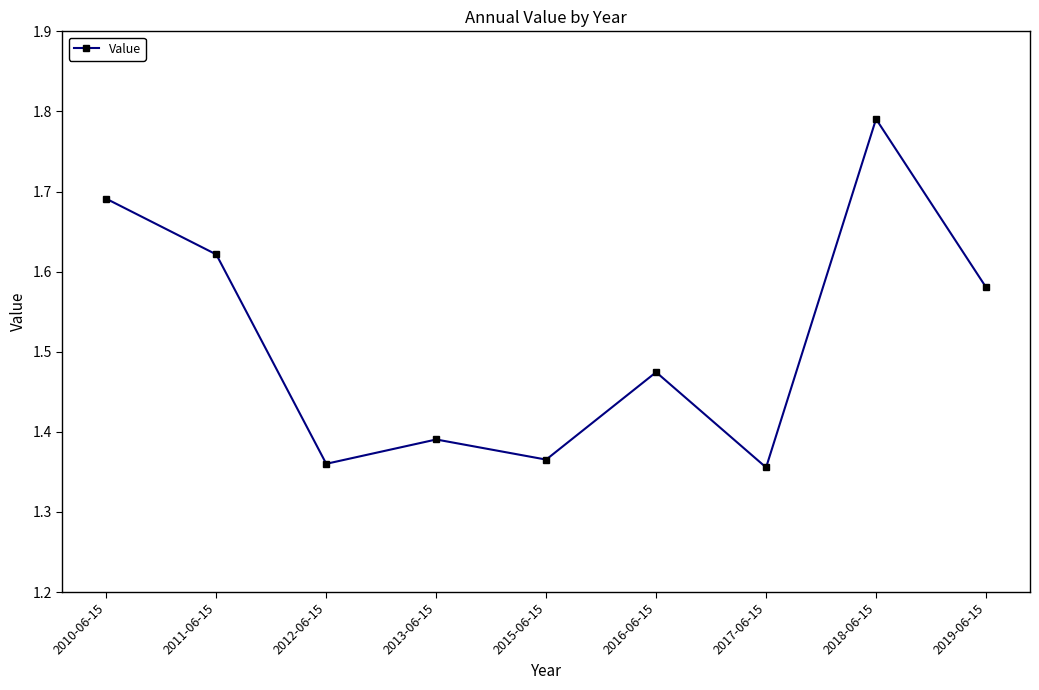

Which label corresponds to the largest value in the chart?

2018-06-15